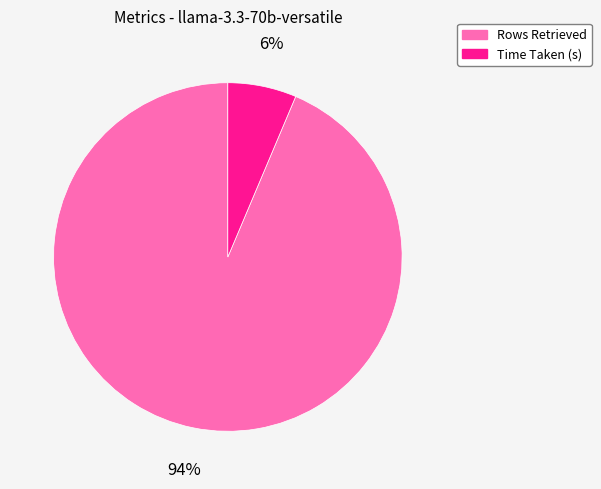

To the nearest percent, what is the combined percentage of Rows Retrieved and Time Taken (s)?

100%